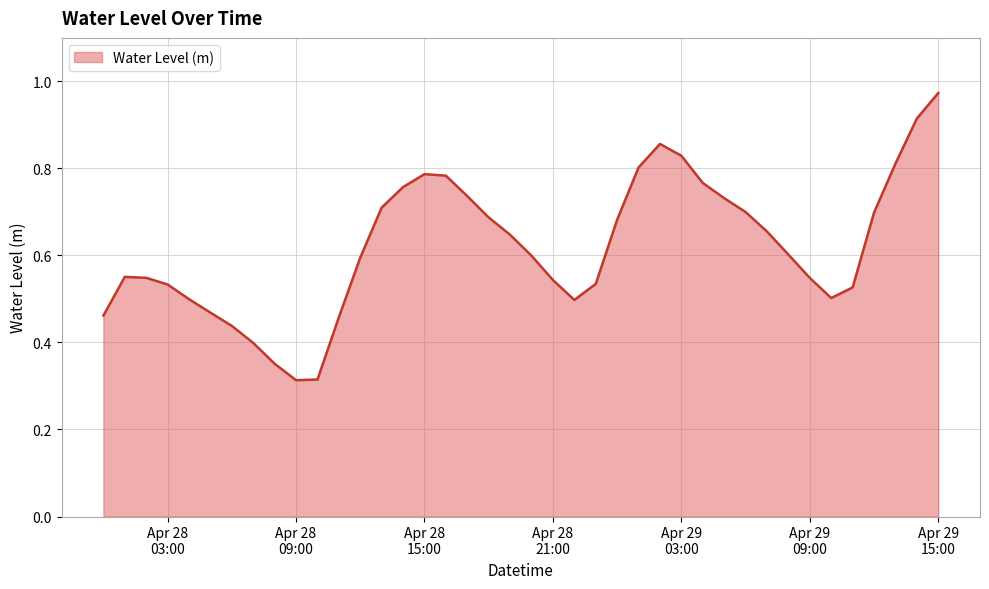

How many points are lower than both their immediate neighbors (excluding endpoints)?

3